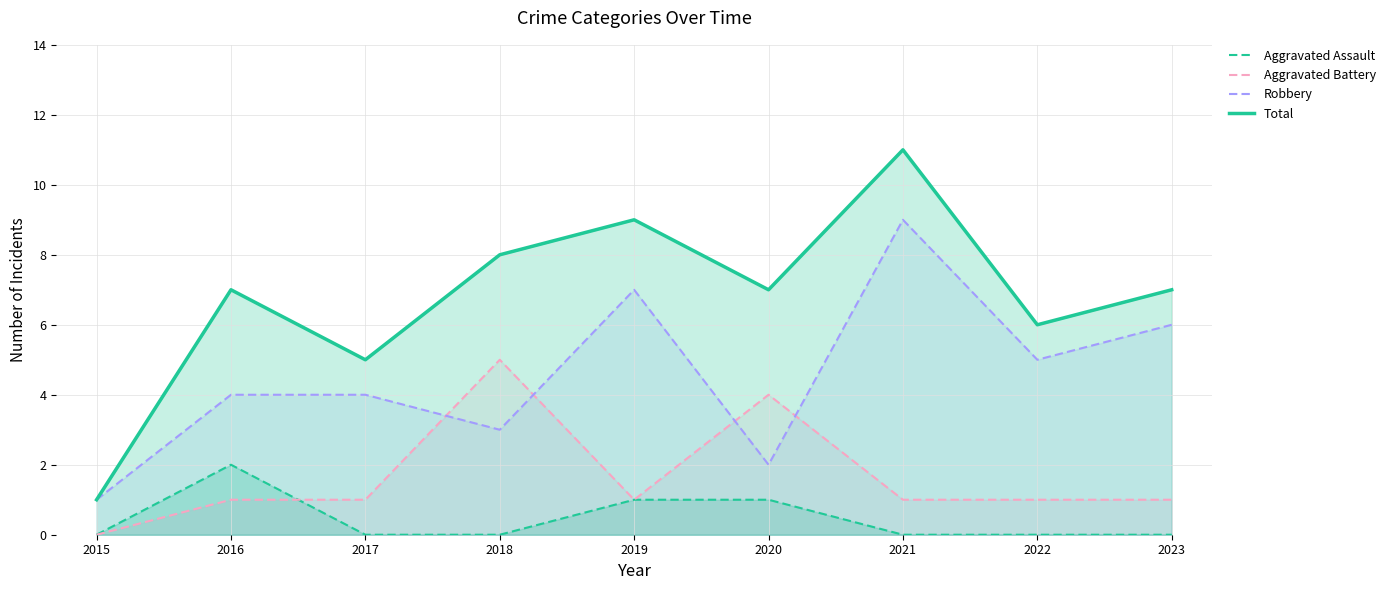

Between 2015 and 2019, which series saw the biggest shift?

Total